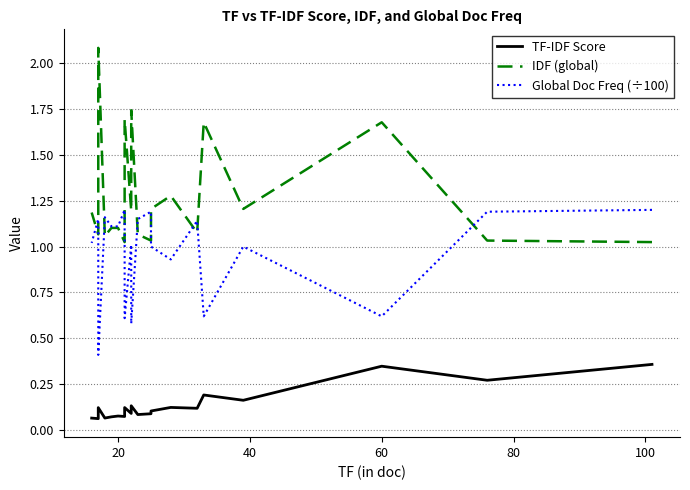

What is the maximum value for IDF (global)?

2.1